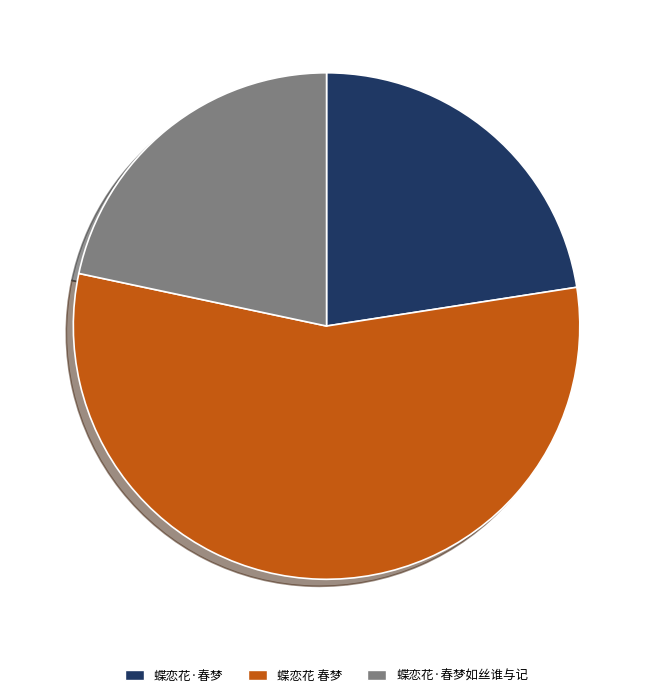

Rank the categories by value from highest to lowest.

蝶恋花 春梦, 蝶恋花·春梦, 蝶恋花·春梦如丝谁与记